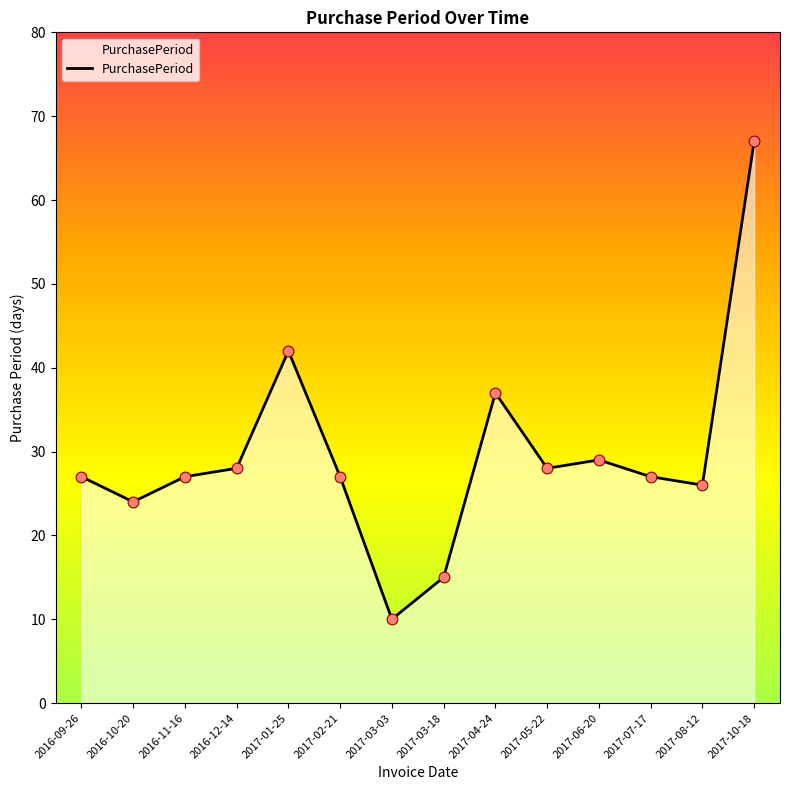

What is the ratio of the value at 2016-11-16 to the value at 2017-06-20?

0.9